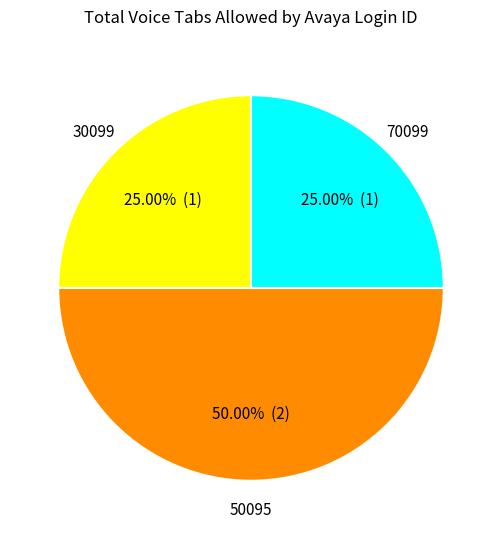

True or false: 70099 accounts for 14% of the total.

False